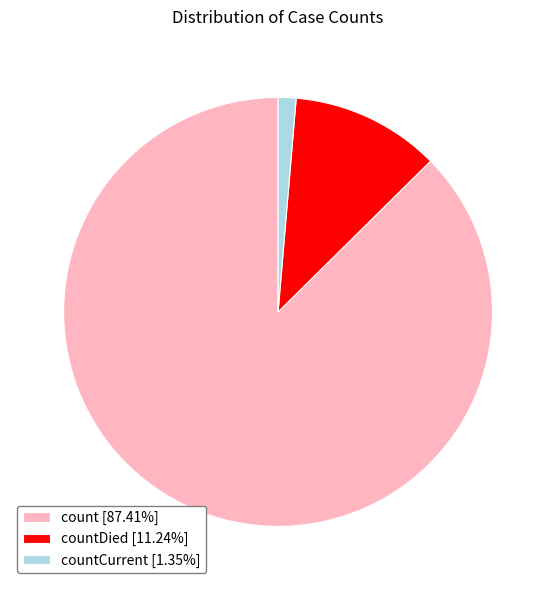

Approximately how many times larger is the value at count [87.41%] compared to countCurrent [1.35%]?

64.9